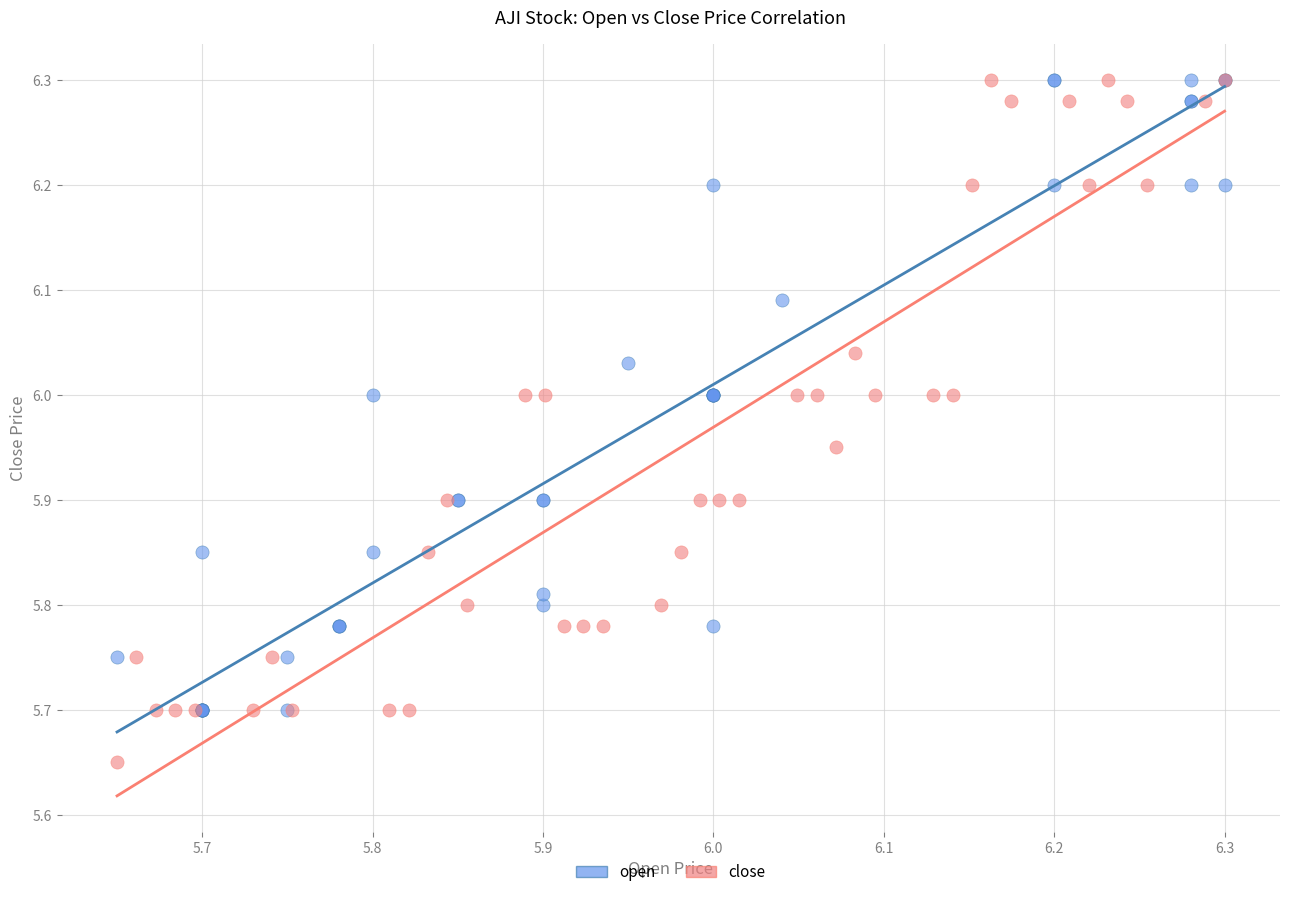

Which series contains the lowest Y value?

close